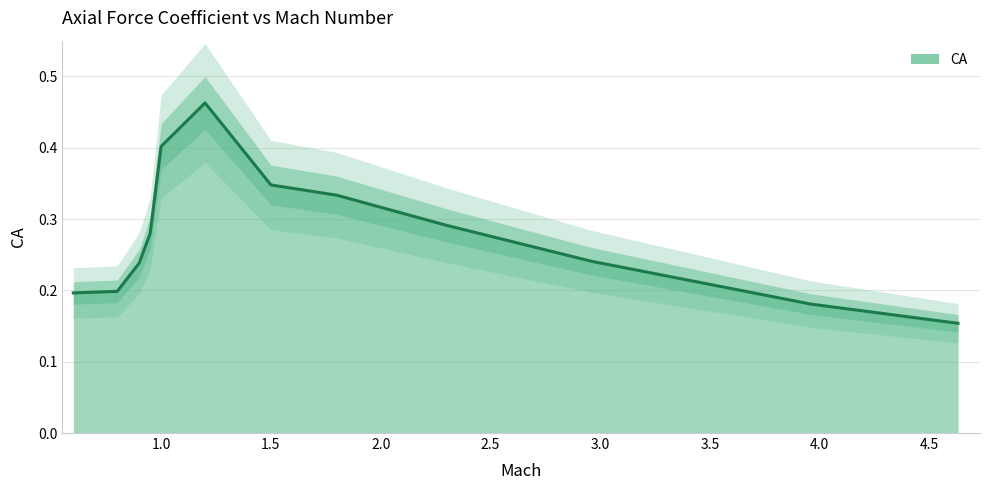

How many series are shown in this chart?

1